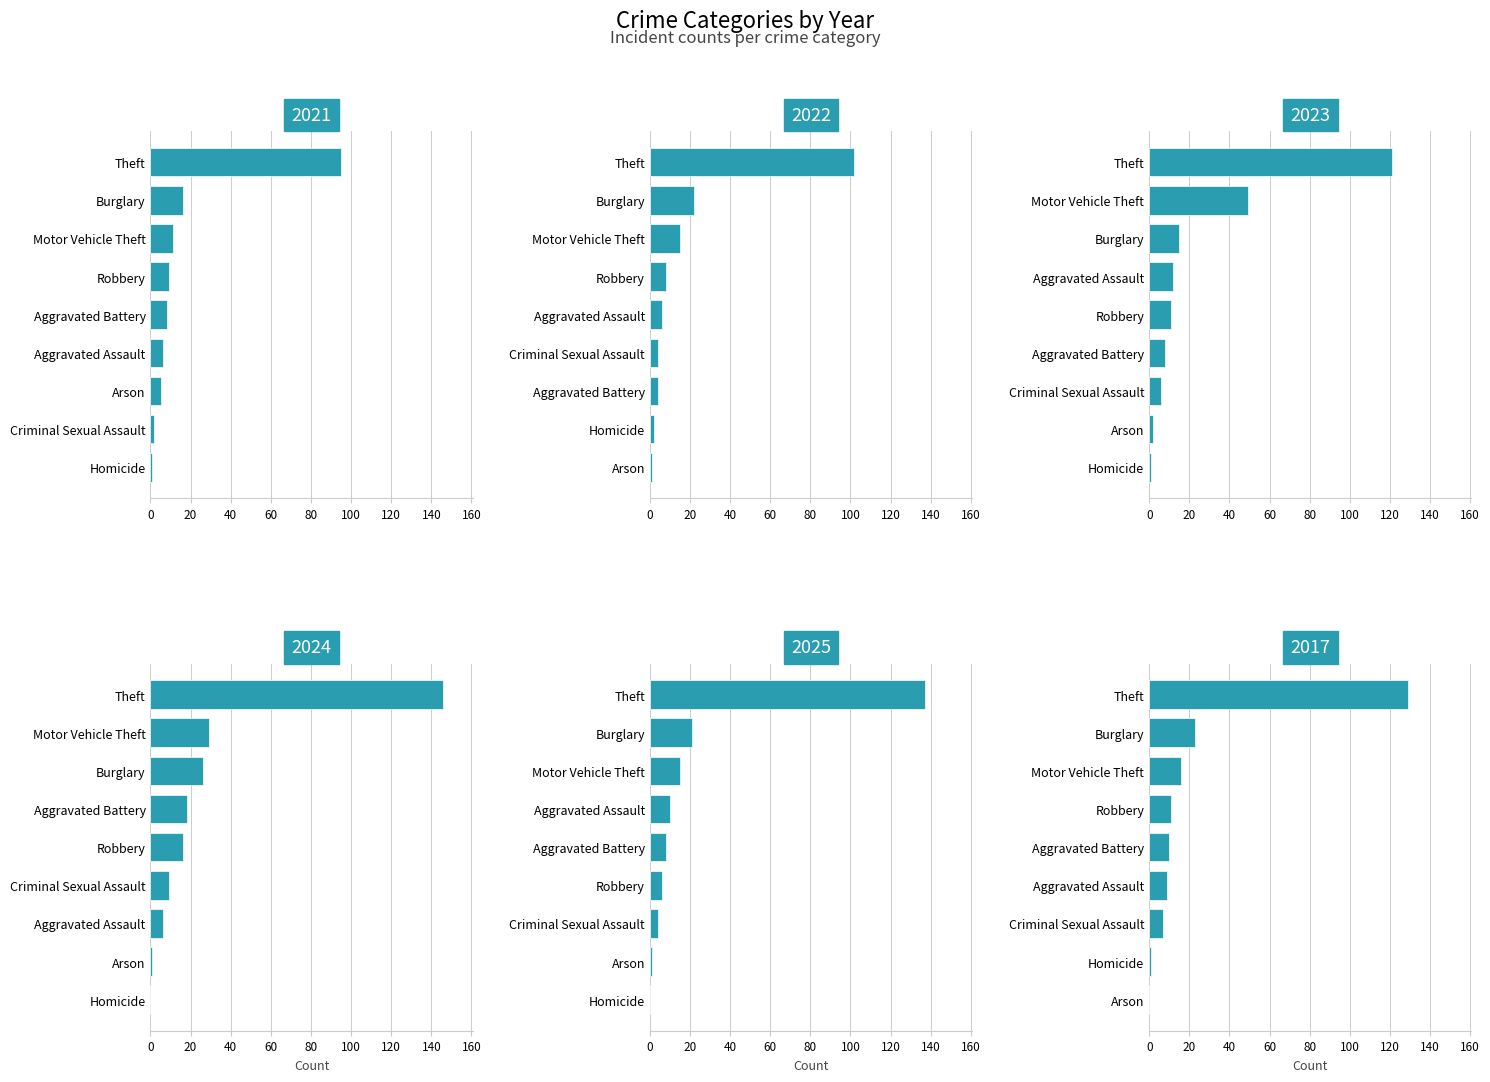

What are all the series names shown in the legend?

2021, 2022, 2023, 2024, 2025, 2017